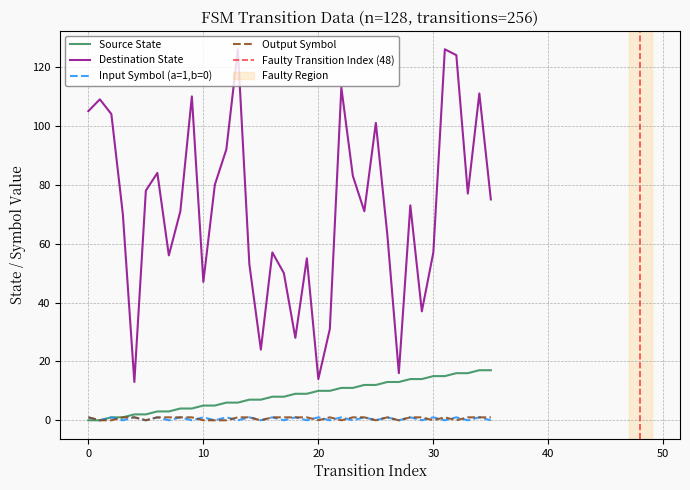

How many lines are shown in the chart?

4